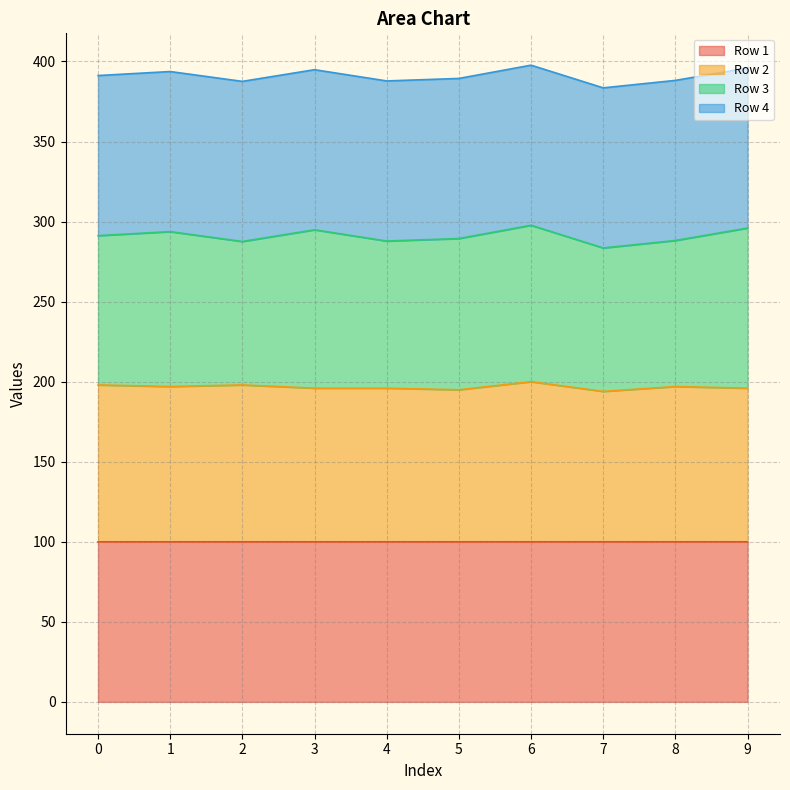

What is the total value across all series at 8?

388.2